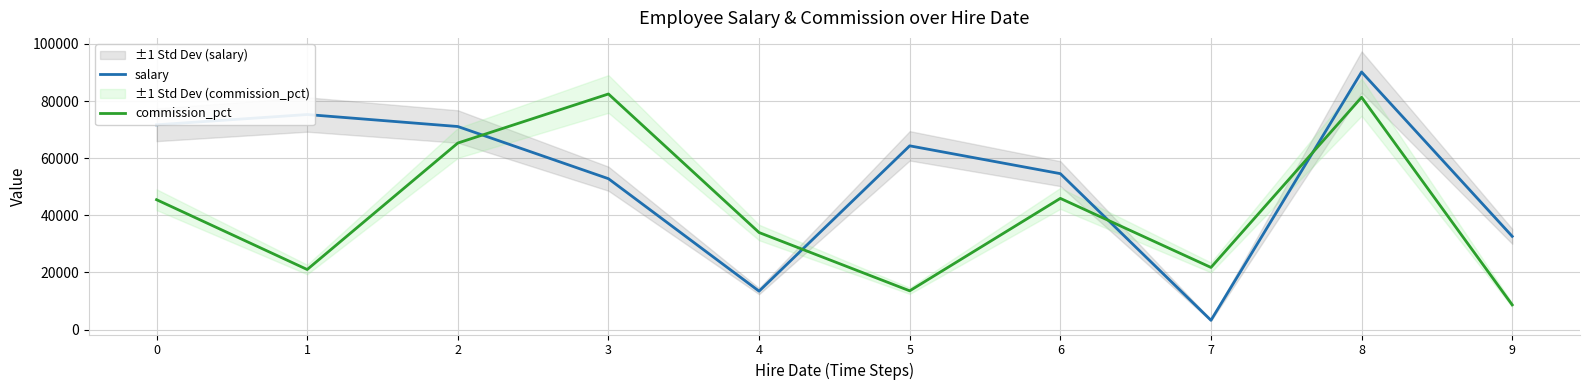

What is the difference between the second highest and minimum values in the salary series?

72045